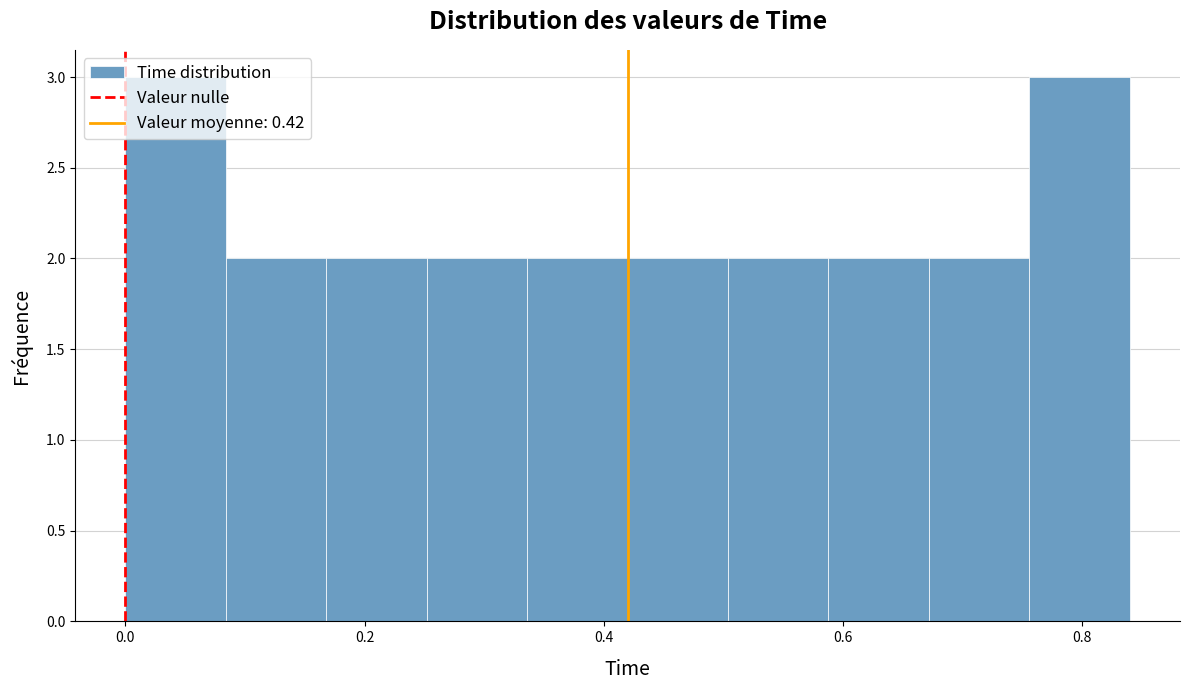

Reading left to right, transcribe this chart: for each bar, give the range it covers on the x-axis and its height. Neither the bar edges nor the heights are printed on the chart, so give them approximately, as read against the axes.

0.000 to 0.084: 3
0.084 to 0.168: 2
0.168 to 0.252: 2
0.252 to 0.336: 2
0.336 to 0.420: 2
0.420 to 0.504: 2
0.504 to 0.588: 2
0.588 to 0.672: 2
0.672 to 0.756: 2
0.756 to 0.840: 3